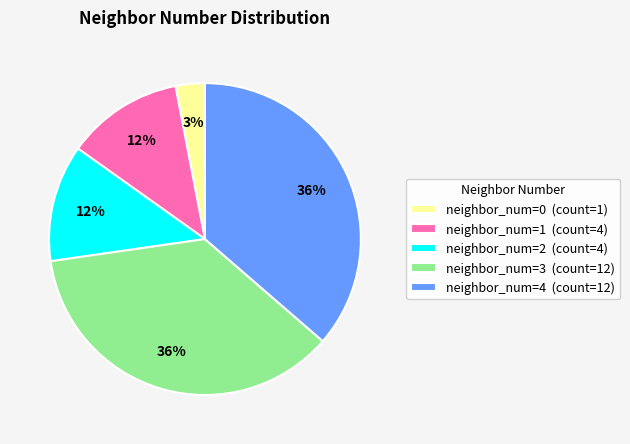

Combined, do neighbor_num=0 (count=1) and neighbor_num=1 (count=4) account for over 50%?

No